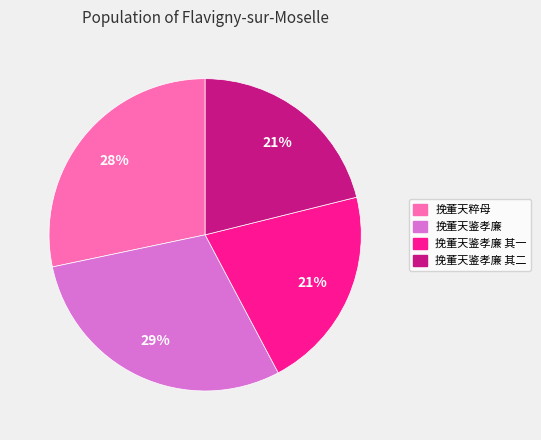

Does any single category account for the majority?

No